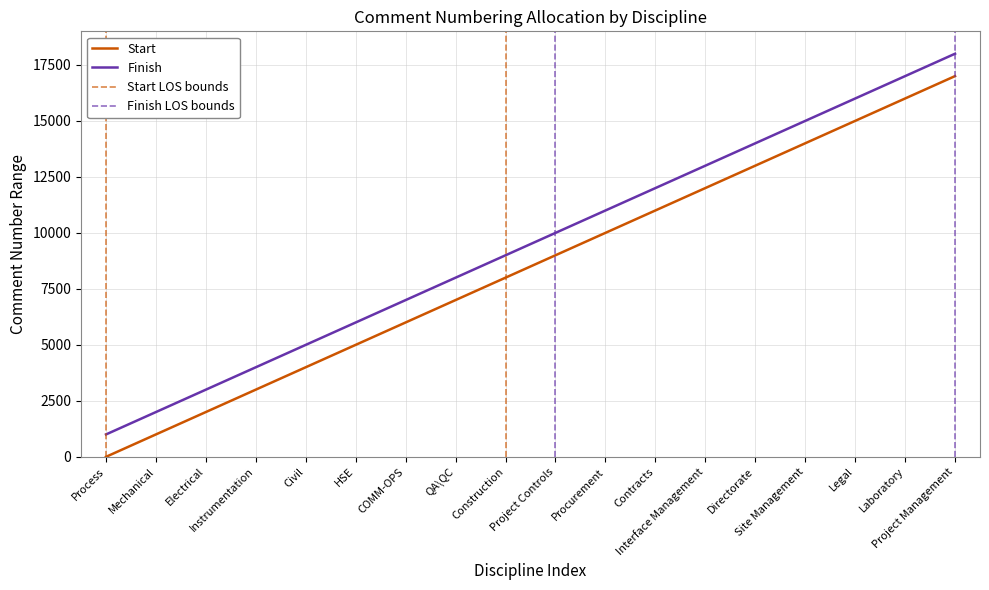

Reading left to right, extract all data points from this chart.

Start: 1	1001	2001	3001	4001	5001	6001	7001	8001	9001	10001	11001	12001	13001	14001	15001	16001	17001
Finish: 1000	2000	3000	4000	5000	6000	7000	8000	9000	10000	11000	12000	13000	14000	15000	16000	17000	18000